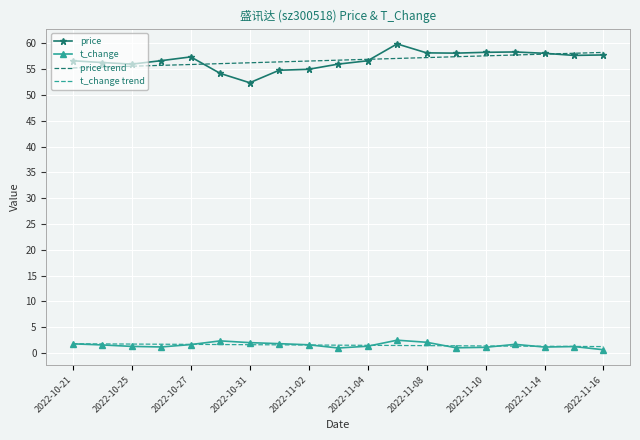

What is the maximum value for t_change trend?

1.8